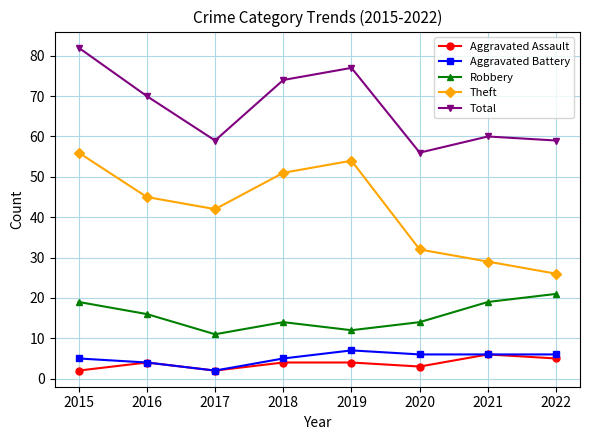

What is the sum of the Aggravated Assault values at 2018 and 2020?

7